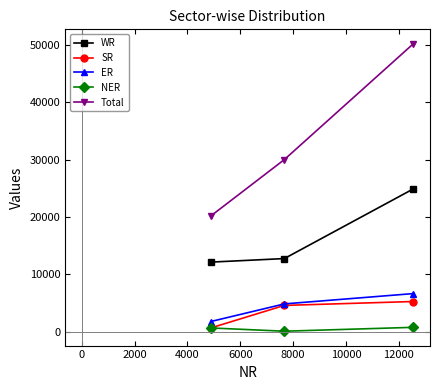

What is the maximum value for WR?

24925